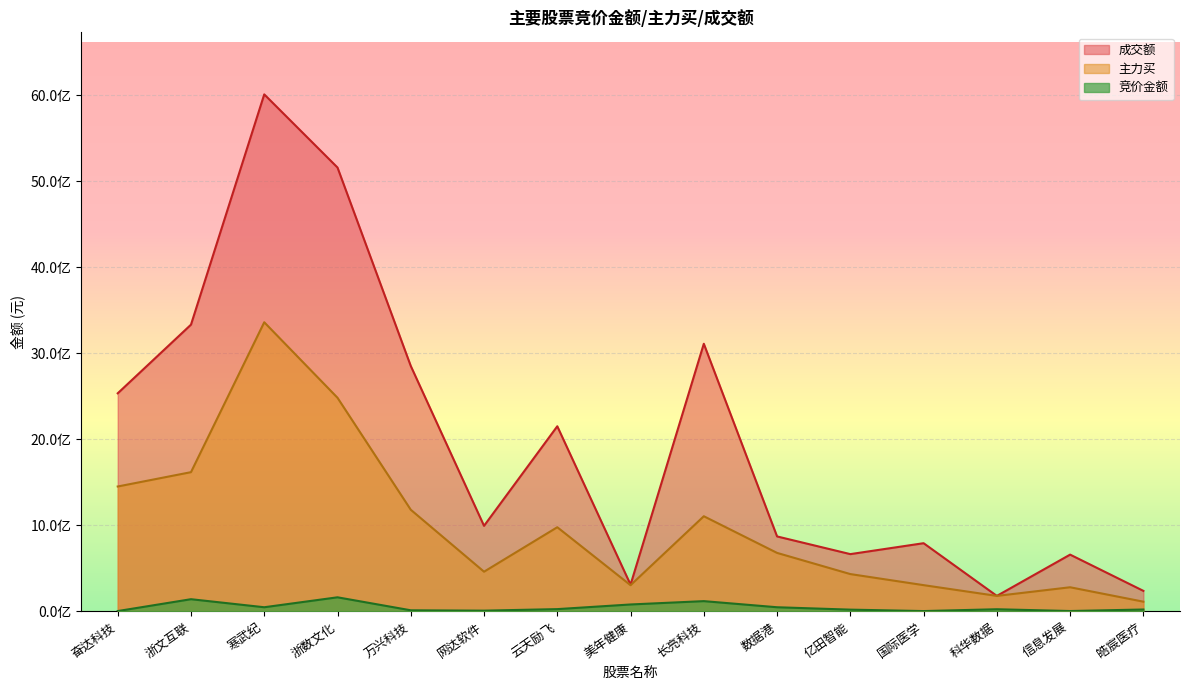

Which label corresponds to the smallest value in the chart?

国际医学